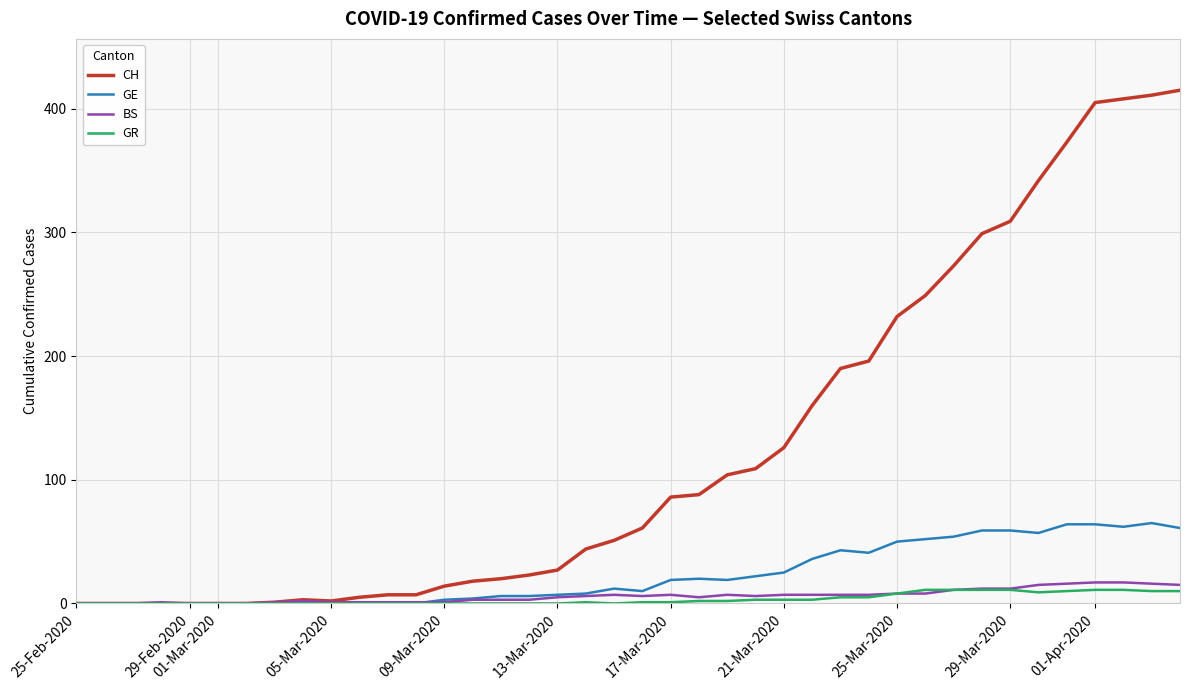

How many categories are shown in the chart?

40